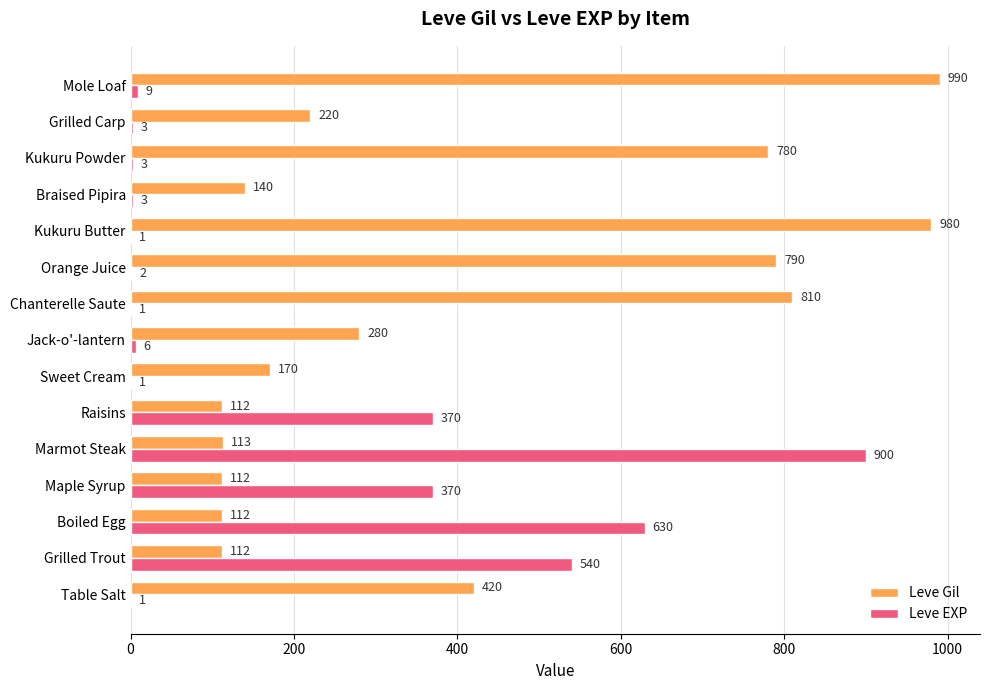

Between Table Salt and Chanterelle Saute, which series saw the biggest shift?

Leve Gil